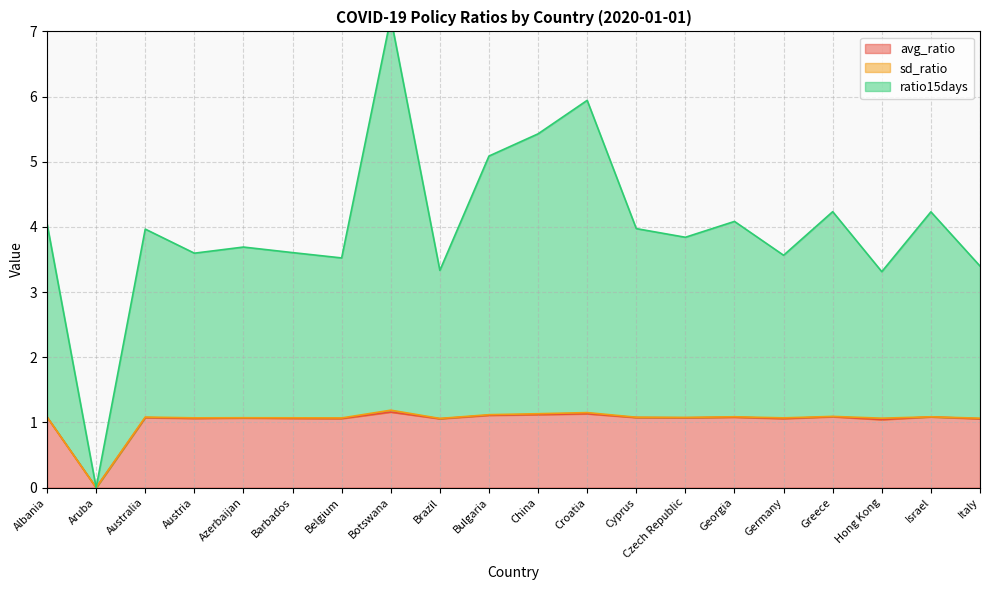

The avg_ratio series shows 0.5 at Aruba. True or false?

False